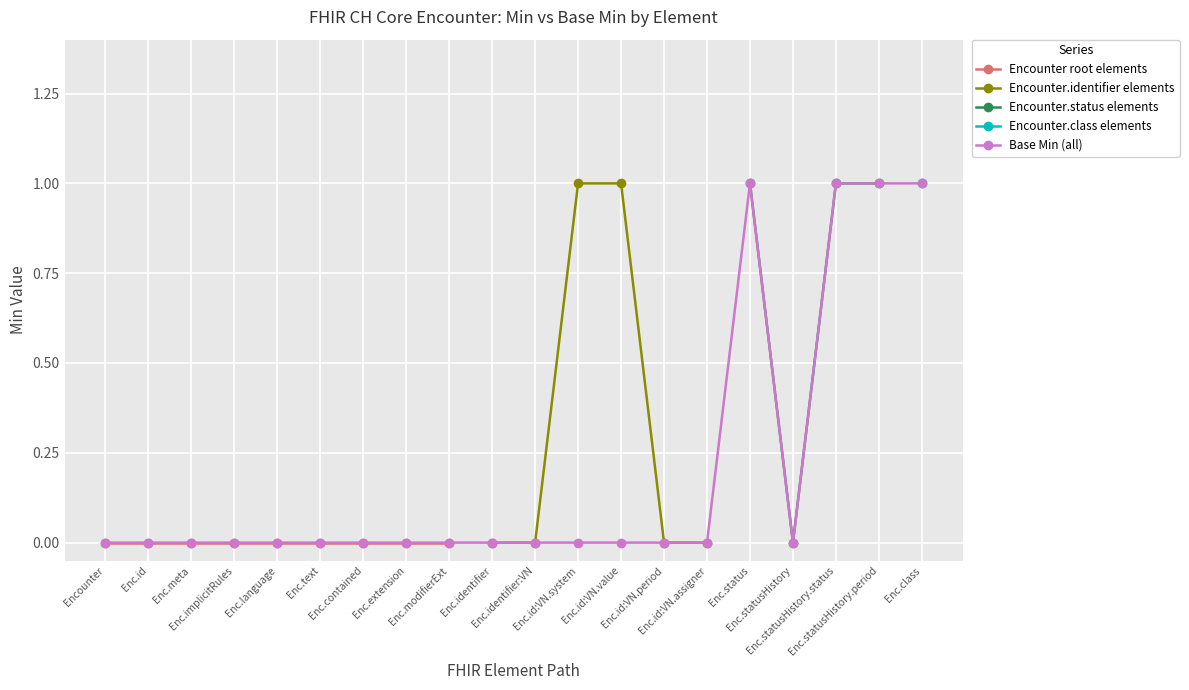

True or false: Encounter.identifier and Encounter.id cross at least once.

False